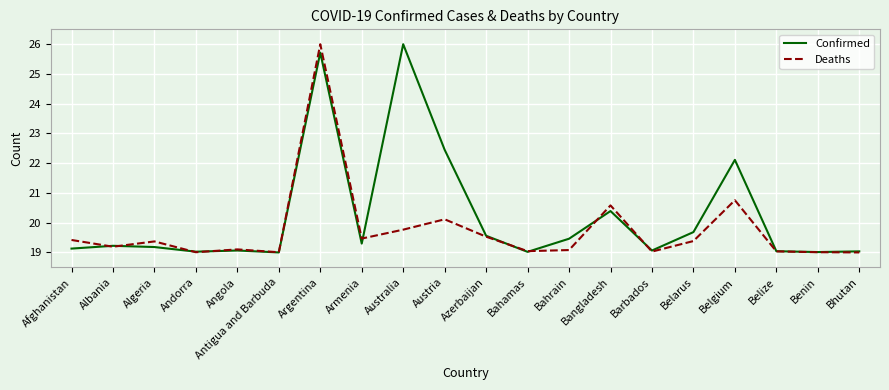

Is it true that Deaths equals 8.3 at Belize?

False